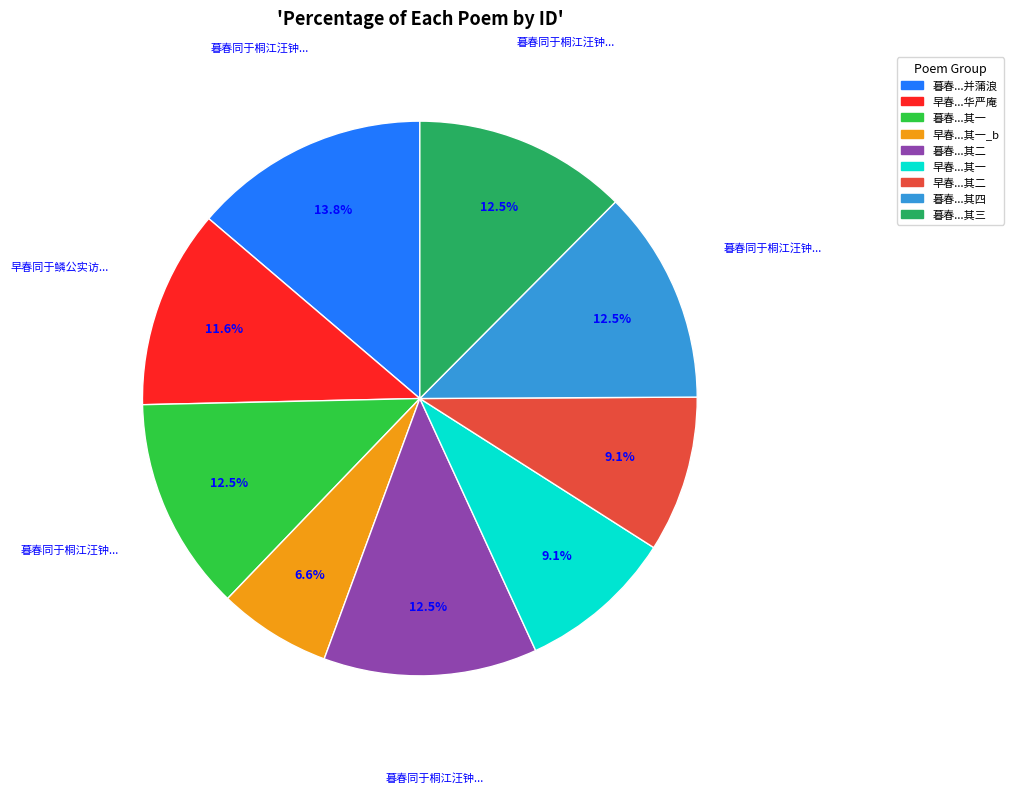

Approximately how many times larger is the value at 暮春...其二 compared to 暮春...其三?

1.0